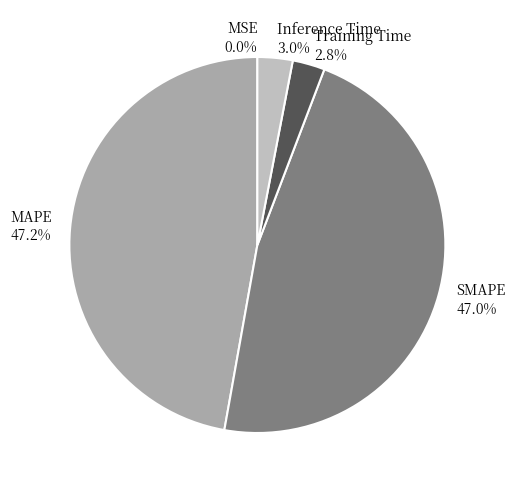

Does any single category account for the majority?

No